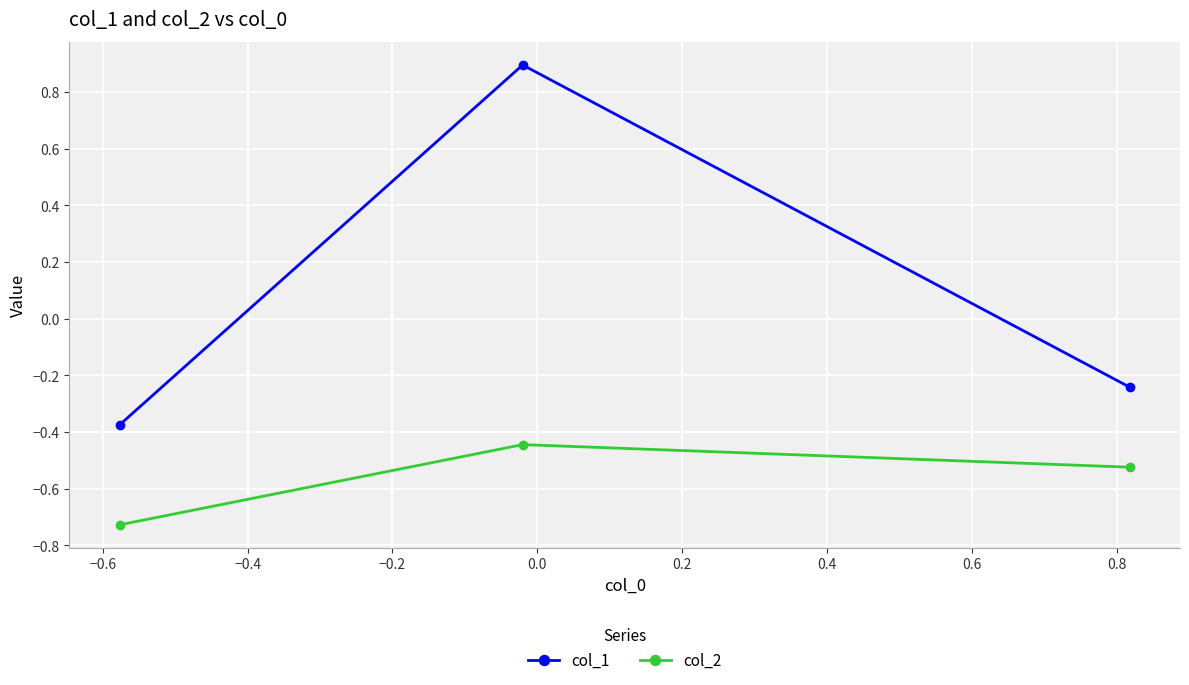

Which series has the widest spread of values?

col_1